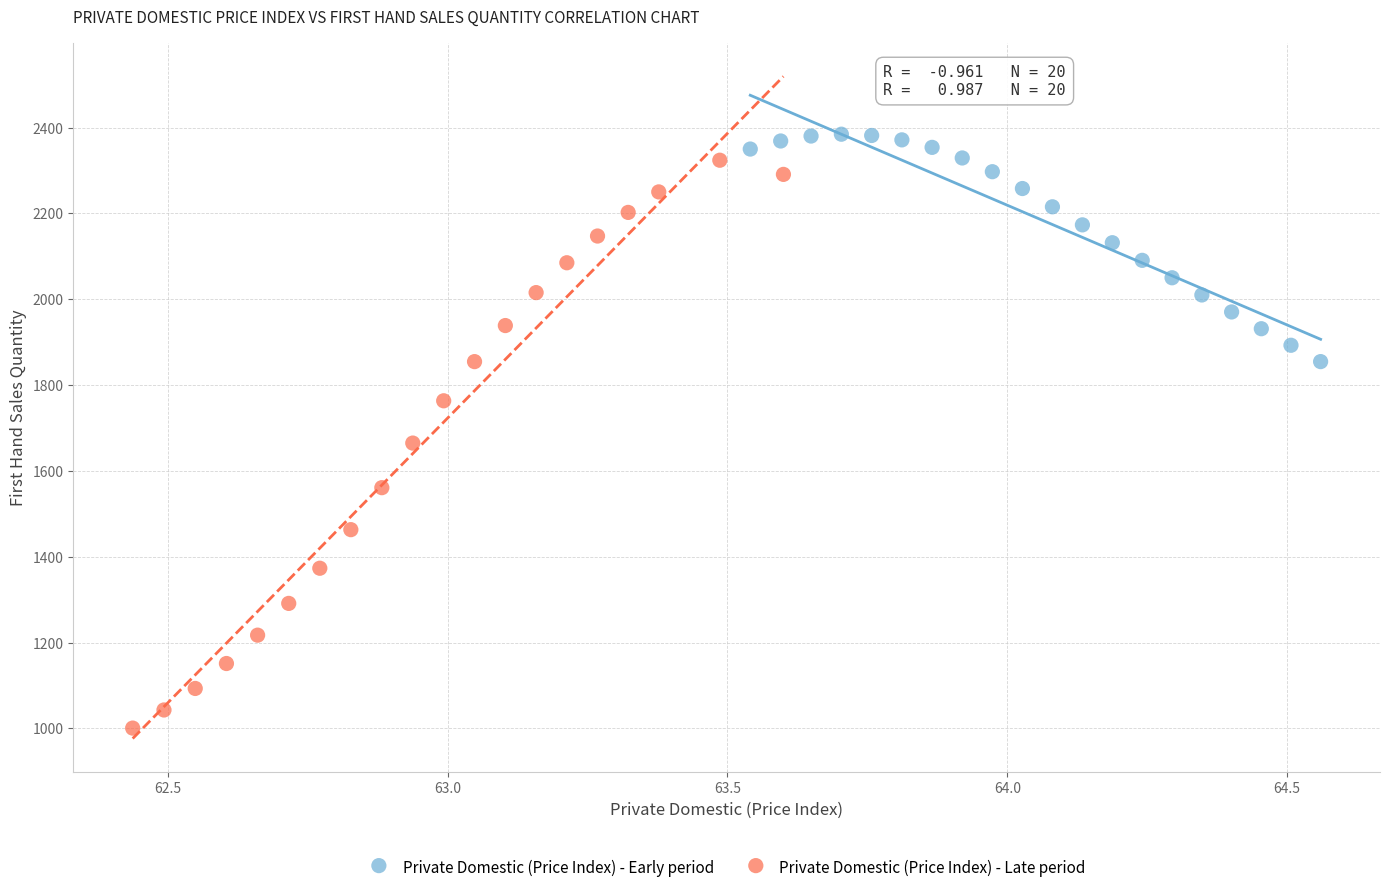

What are all the series names shown in the legend?

Private Domestic (Price Index) - Early period, Private Domestic (Price Index) - Late period